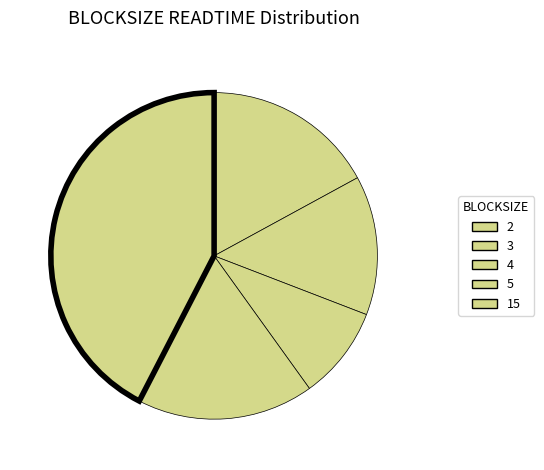

How many slices are in this pie chart?

5